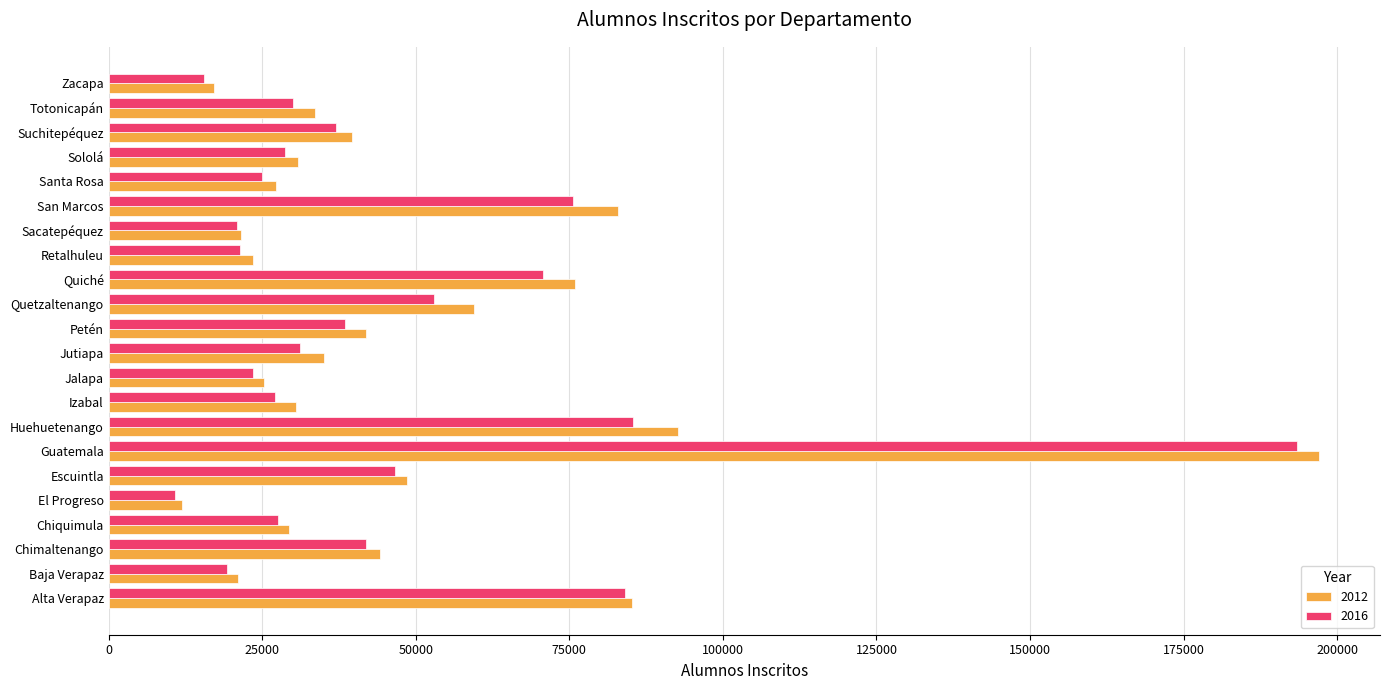

Is it true that 2016 equals 53337 at Petén?

False